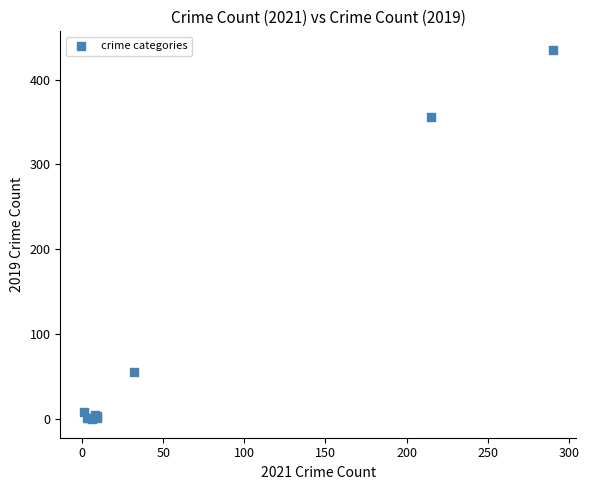

What Y value in the scatter plot is closest to 217?

356